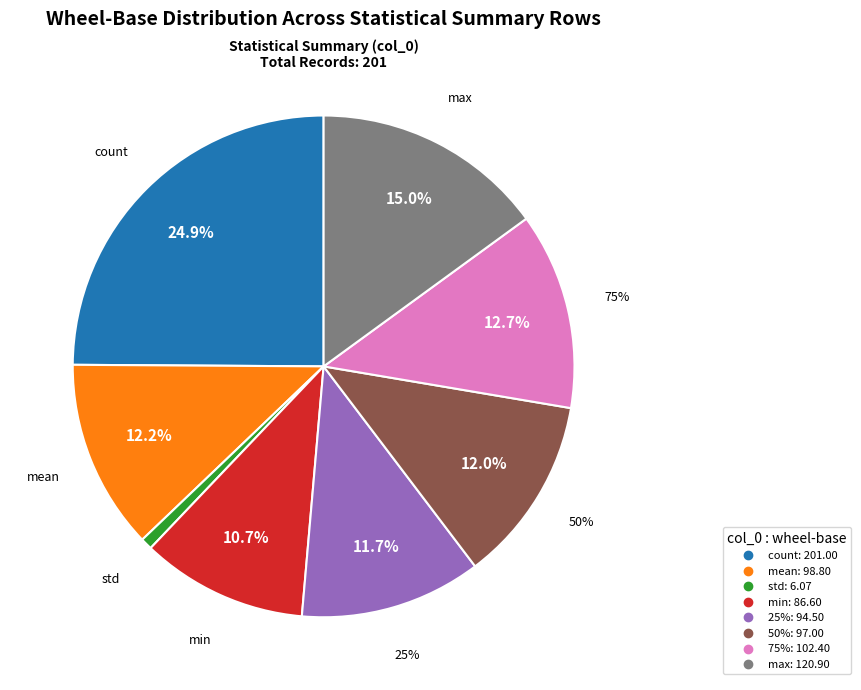

What percentage is the 50% slice, to the nearest percent?

12%